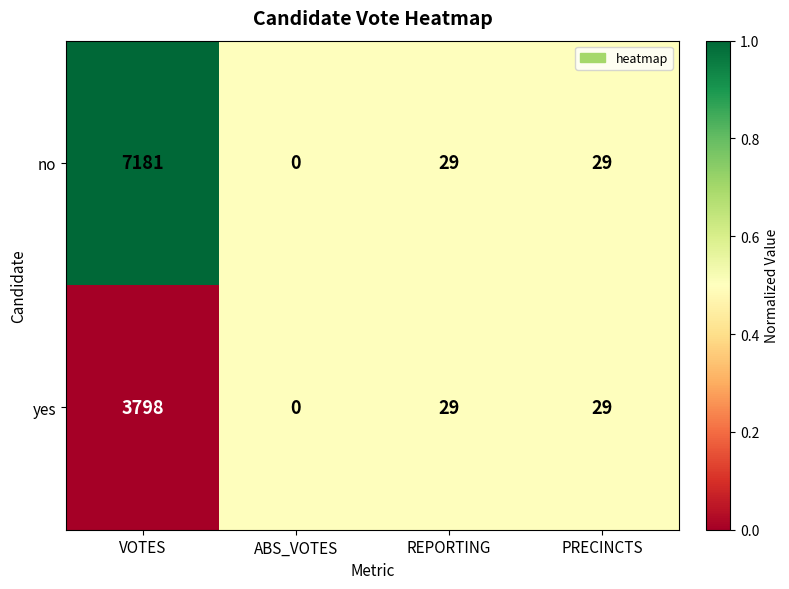

Which category has the highest value in the yes series?

VOTES